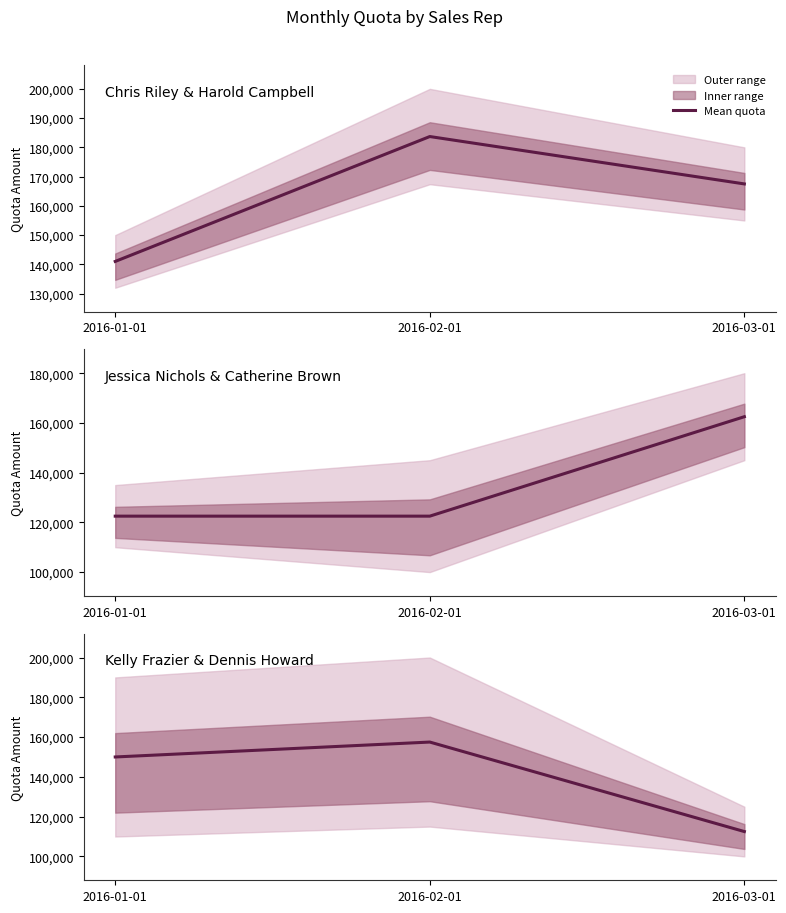

Approximately how many times larger is the value at 2016-01-01 compared to 2016-02-01?

1.0